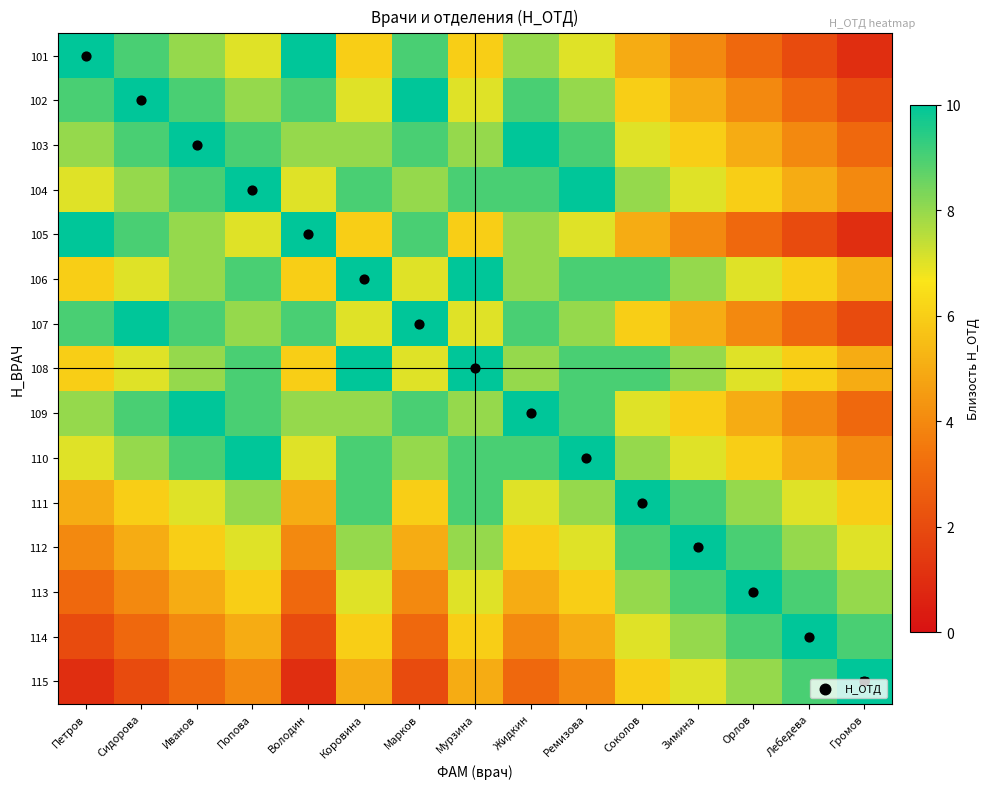

What is the maximum value for 103?

10